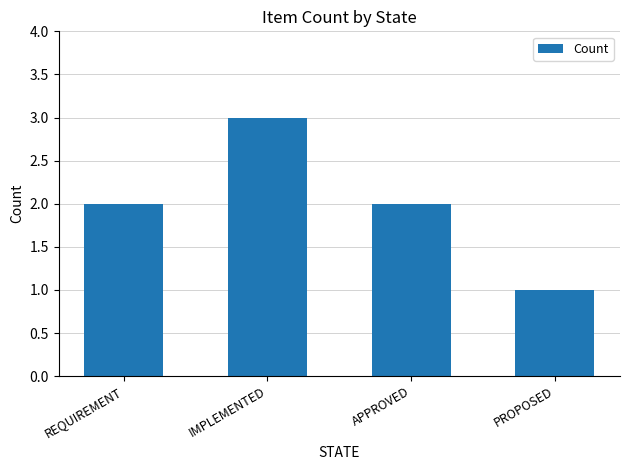

Reading right to left, what are all the values shown in this chart?

1	2	3	2